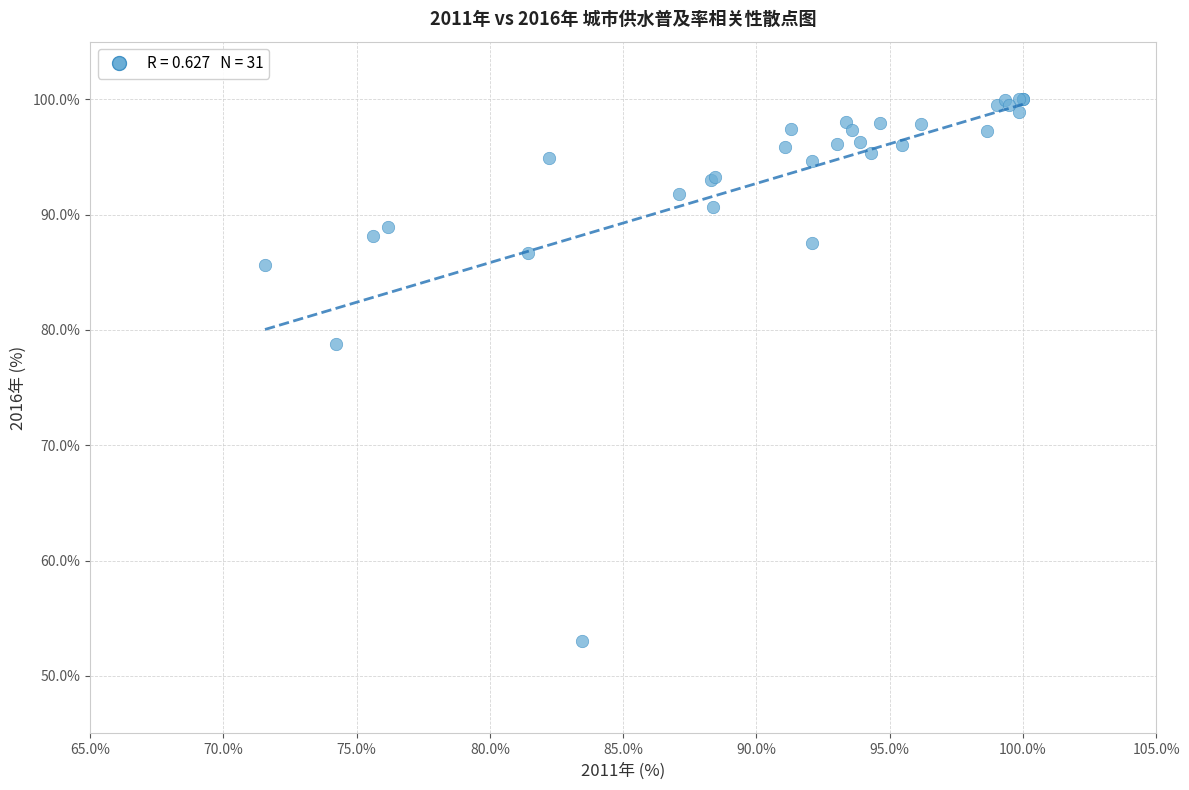

What Y value in the scatter plot is closest to 76?

78.8